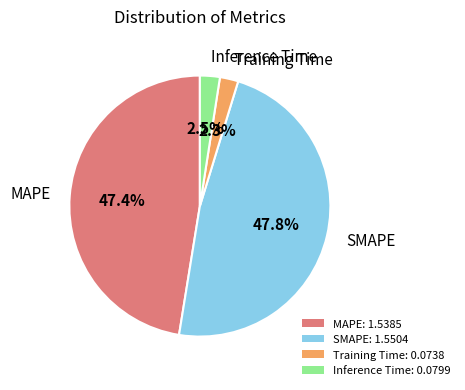

Count the number of slices in the pie.

4